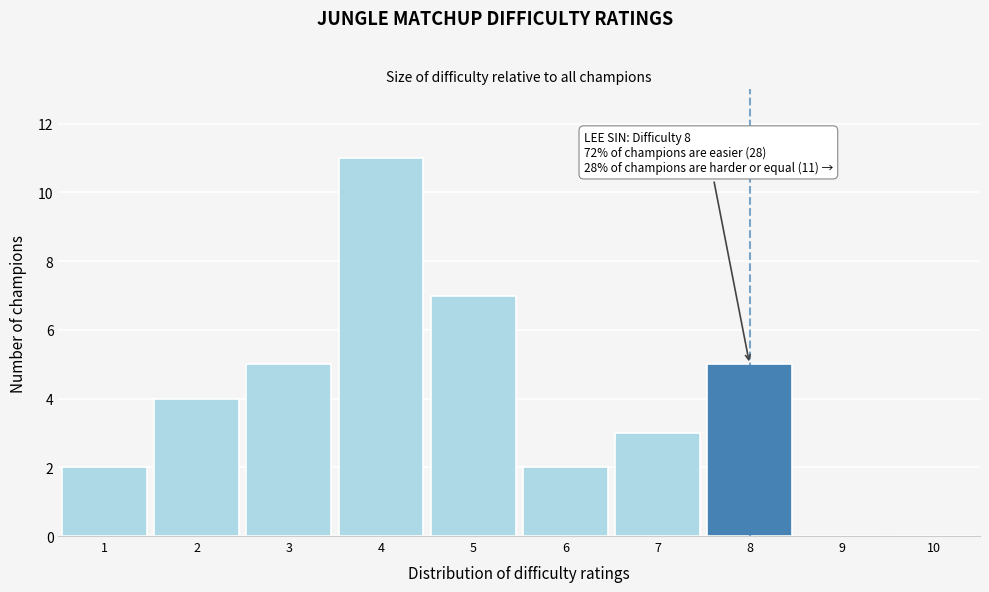

Over which range of the x-axis is the bar tallest?

3.5 to 4.5